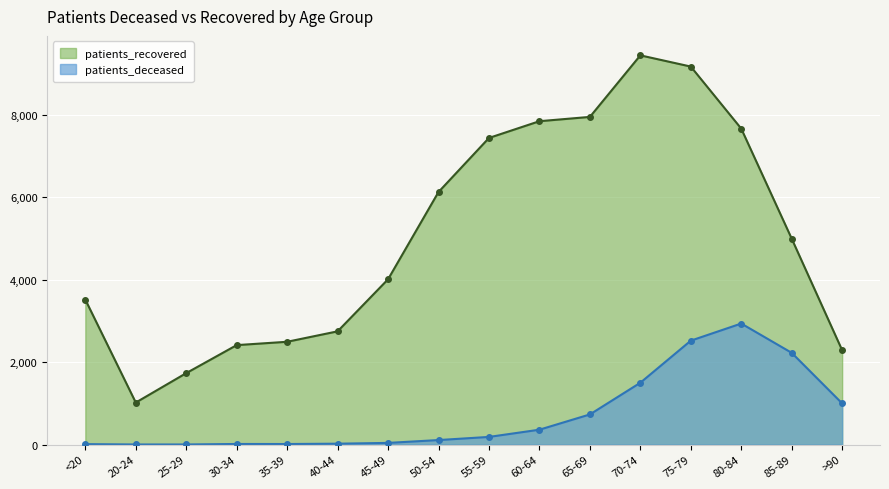

Which series has the widest spread of values?

patients_recovered